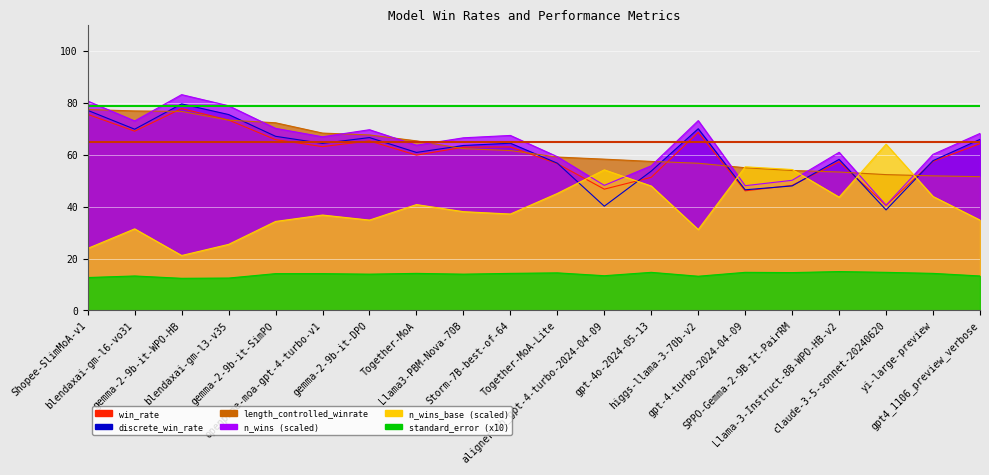

What is the average value of the discrete_win_rate series?

61.3